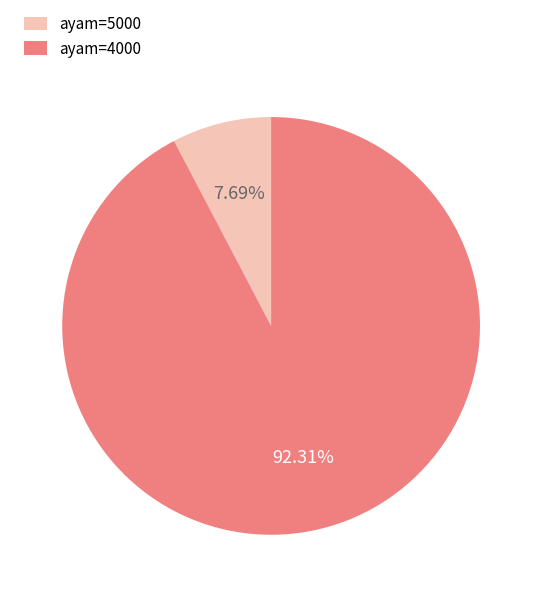

Do ayam=5000 and ayam=4000 together represent more than half of the pie?

Yes